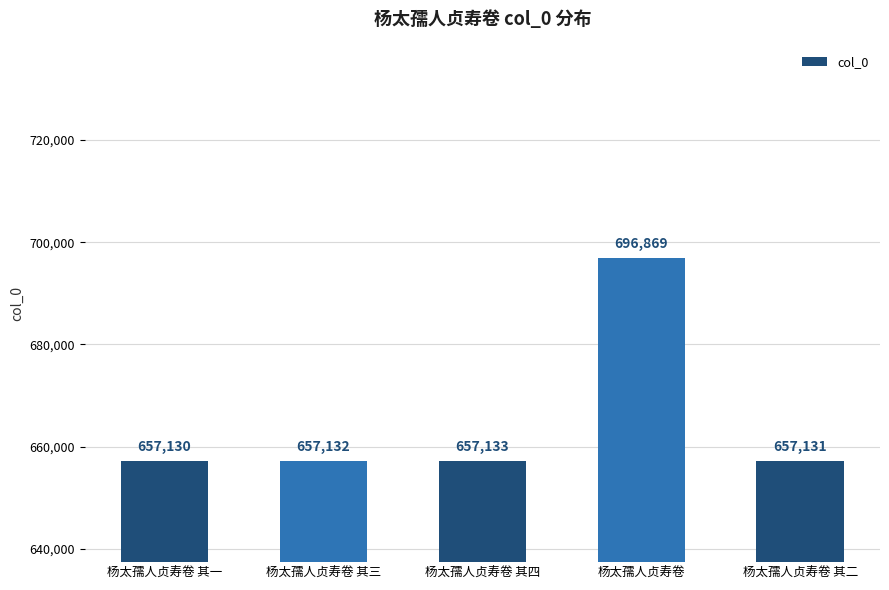

What is the change in value from 杨太孺人贞寿卷 其一 to 杨太孺人贞寿卷 其四?

+3